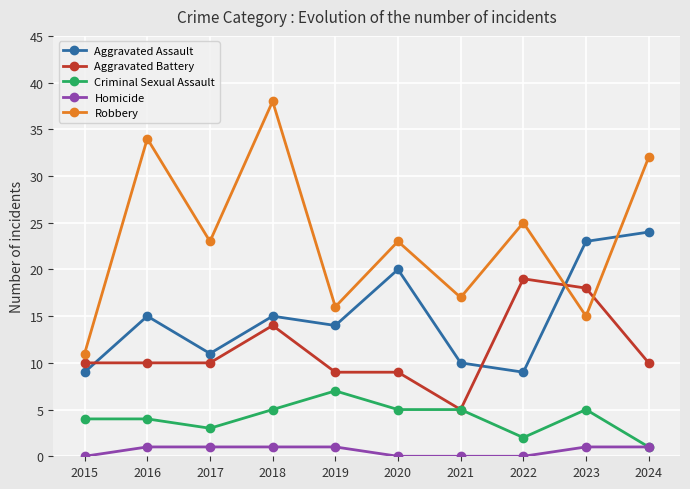

Rank the series by their average value, from highest to lowest.

Robbery, Aggravated Assault, Aggravated Battery, Criminal Sexual Assault, Homicide